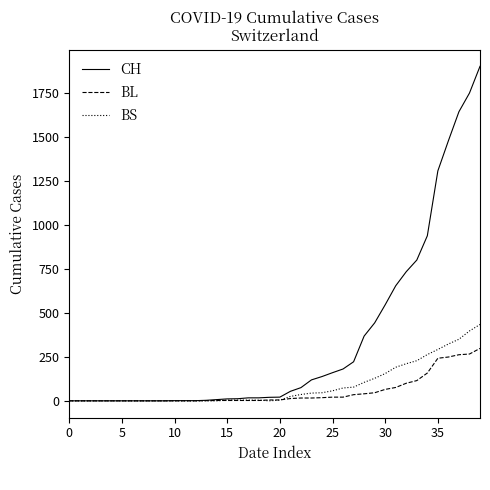

Which series has the widest spread of values?

CH